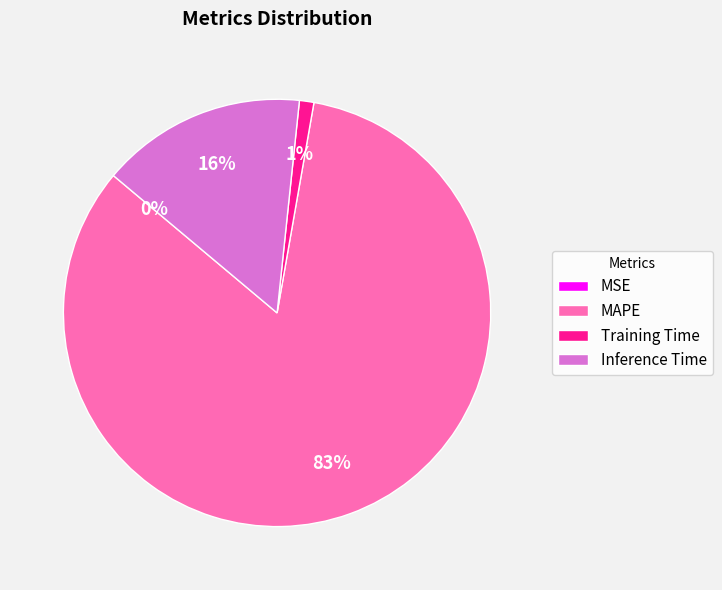

Does MAPE represent more than half of the total?

Yes